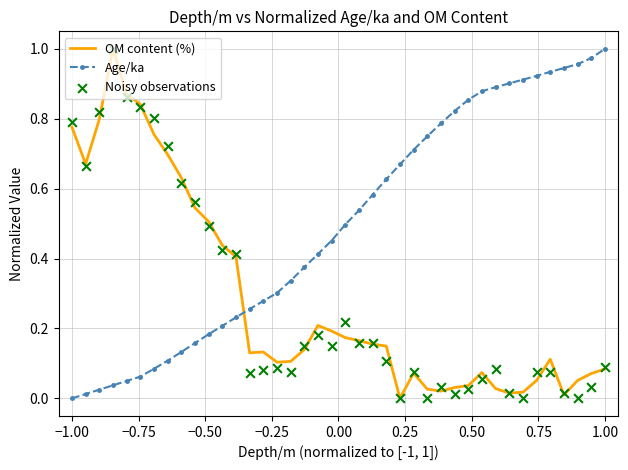

Which series has the largest Y range (max minus min)?

OM content (%)